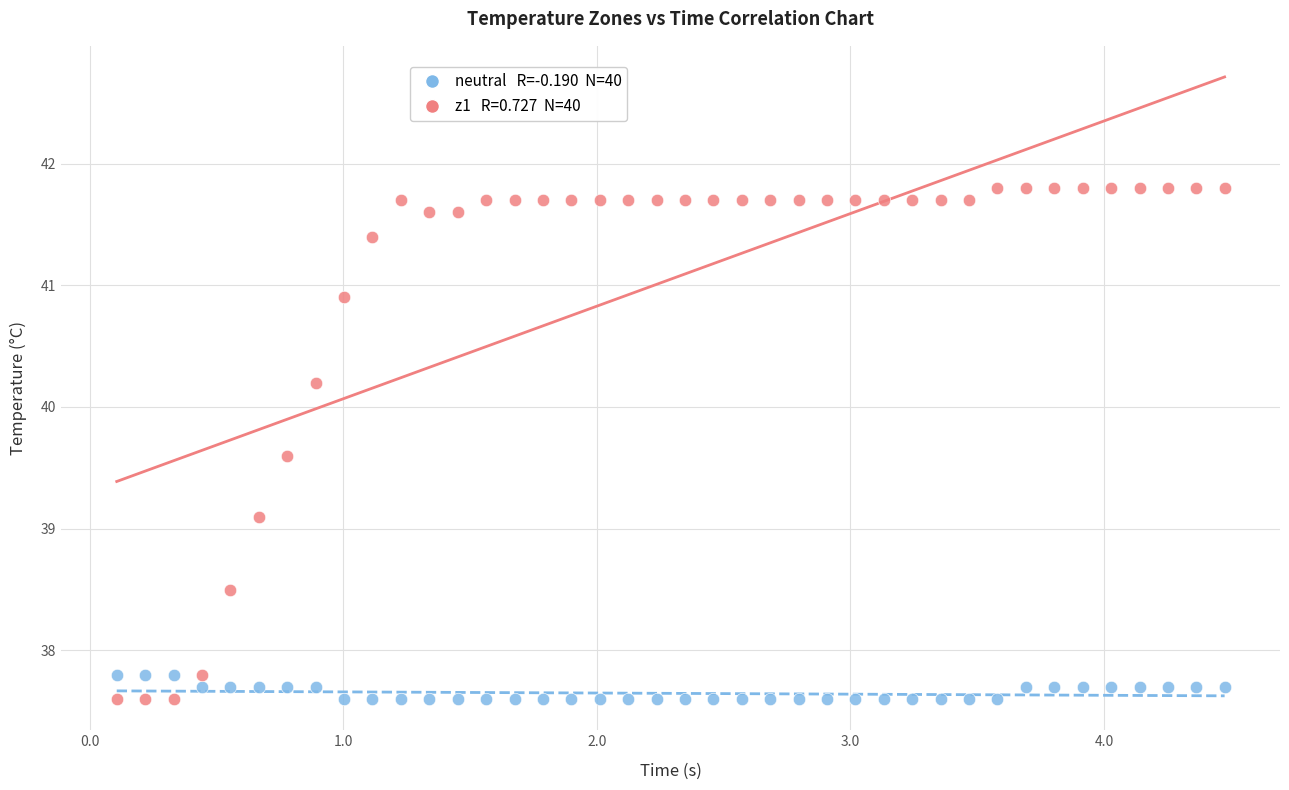

Across all series, what Y value is closest to 39?

39.1